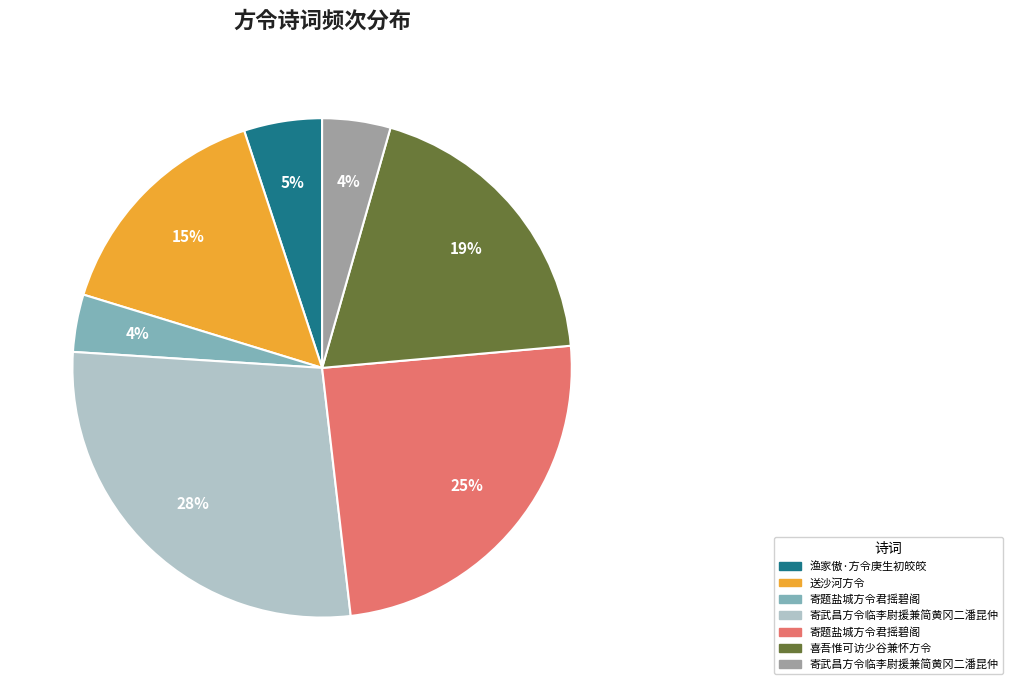

Does any single category account for the majority?

No